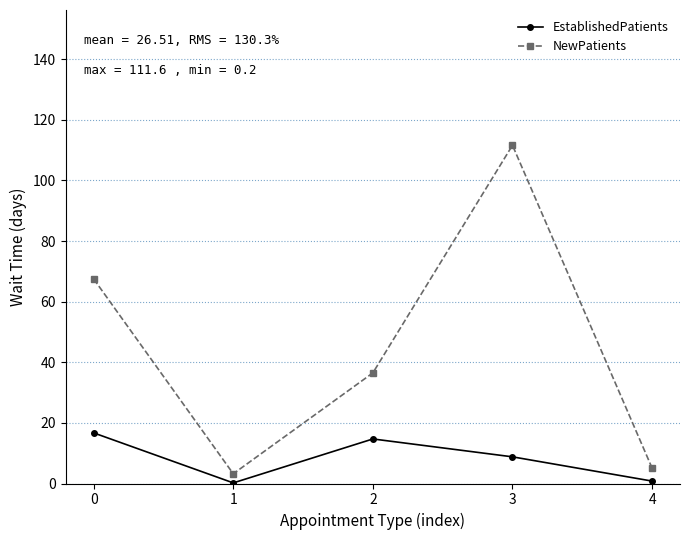

What is the maximum value shown in the chart?

111.6